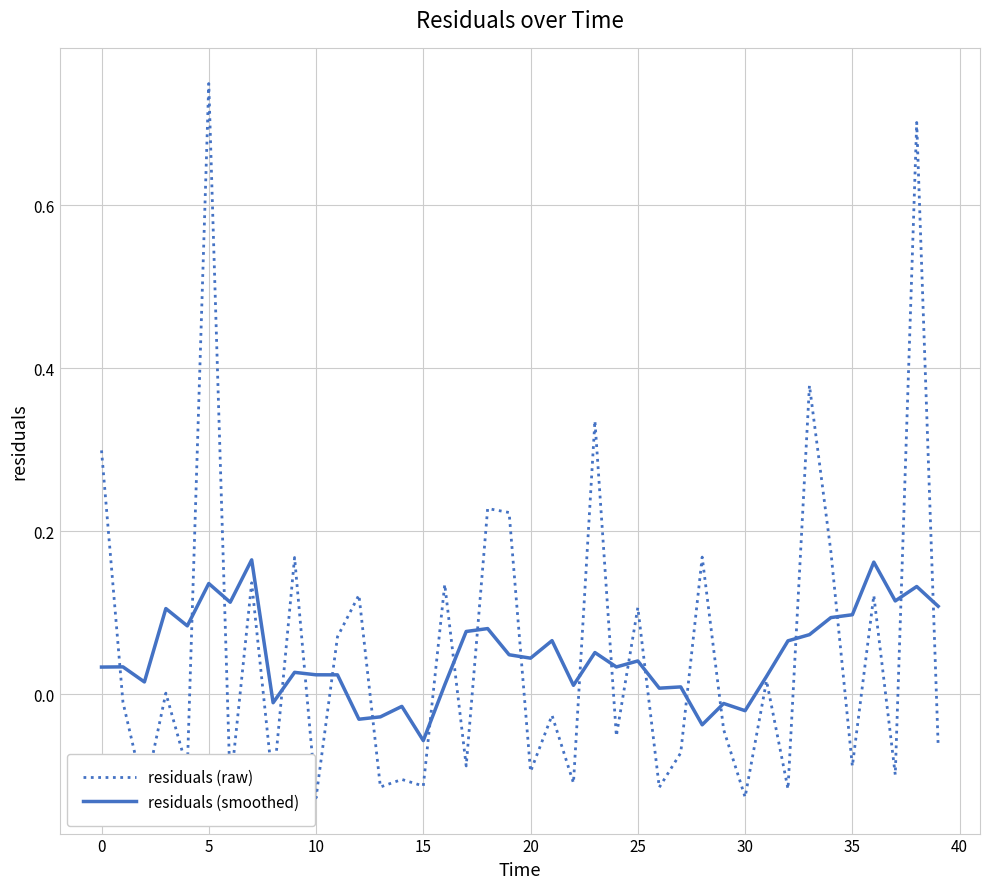

Which series has the widest spread of values?

residuals (raw)